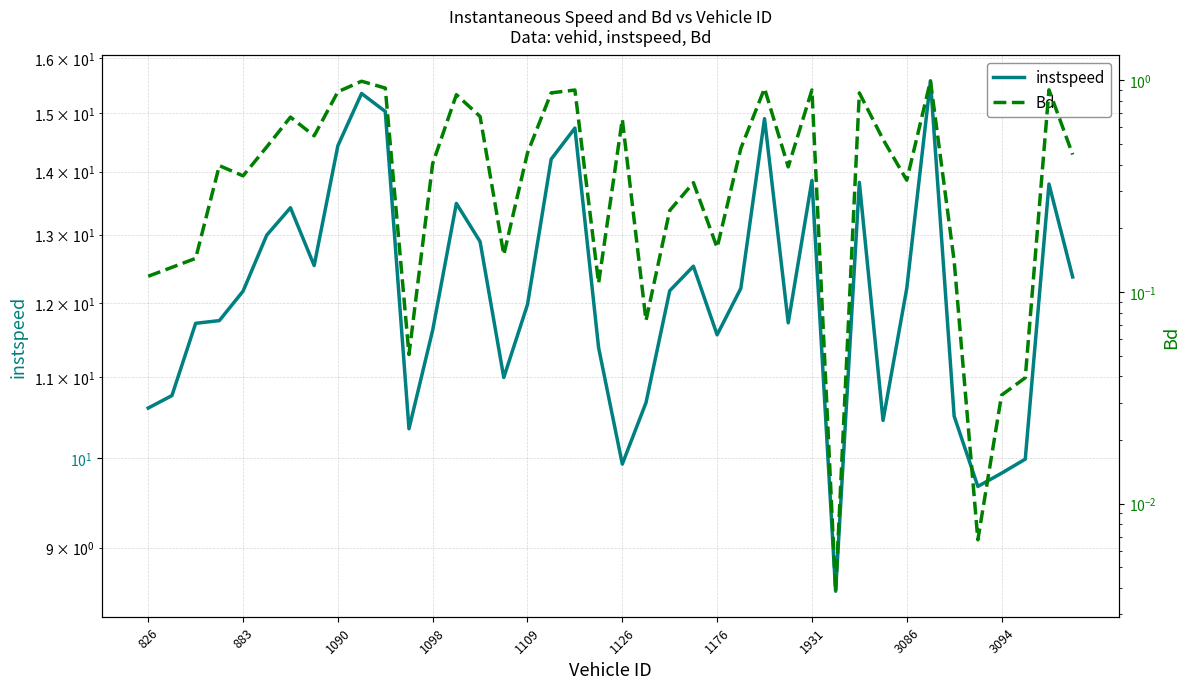

How many lines are shown in the chart?

2